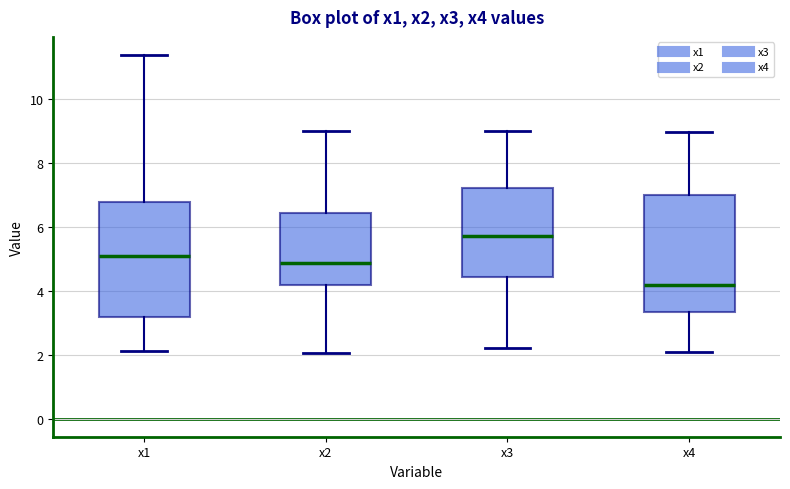

Reading left to right, transcribe this box plot: for each box, give where its median line is, the range the box spans, and where its two whiskers end, as read against the y-axis. The values are not printed on the chart, so give them approximately, as read against the axis.

x1: median 5.0, box 3.2 to 6.8, whiskers 2.2 to 11.4
x2: median 4.8, box 4.2 to 6.4, whiskers 2.0 to 9.0
x3: median 5.8, box 4.4 to 7.2, whiskers 2.2 to 9.0
x4: median 4.2, box 3.4 to 7.0, whiskers 2.0 to 9.0